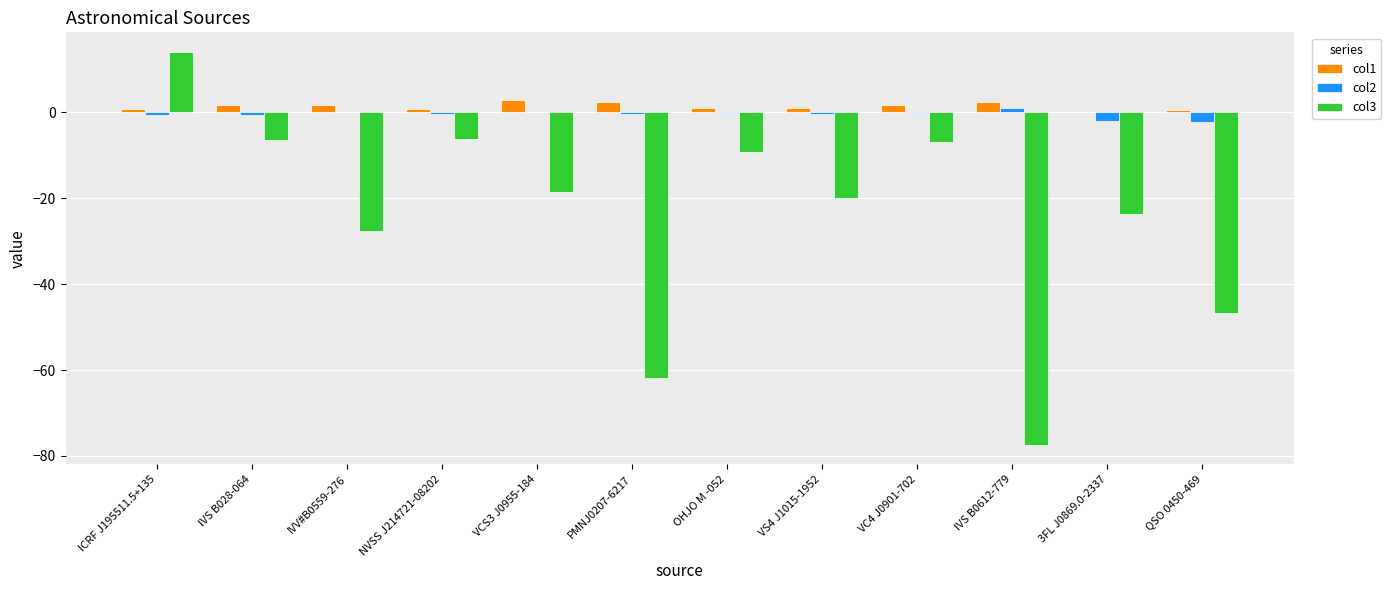

How many groups of bars are there?

12